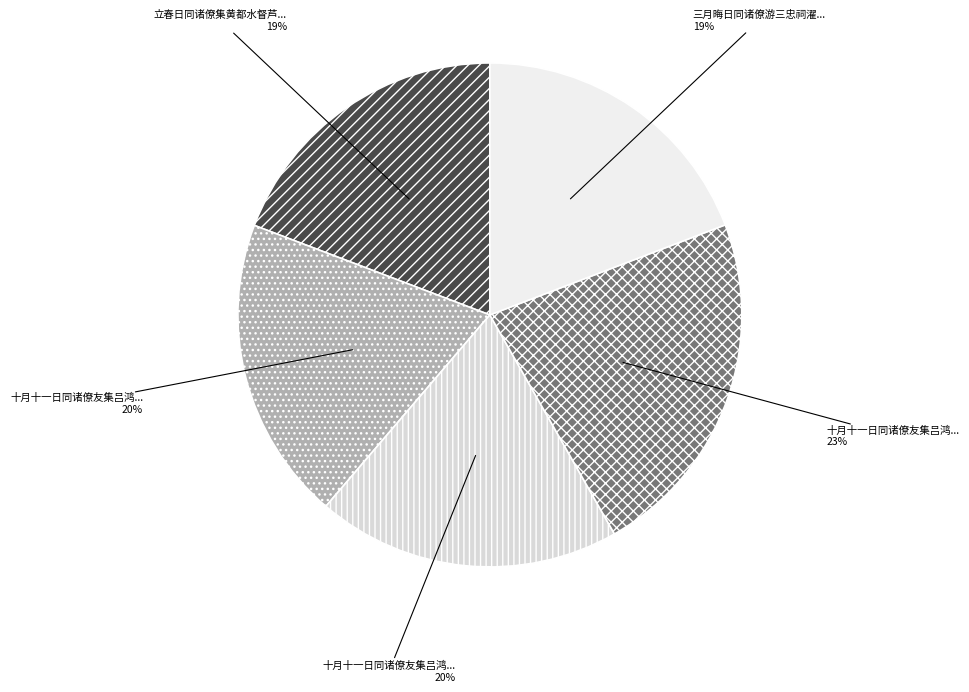

Count the number of slices in the pie.

5